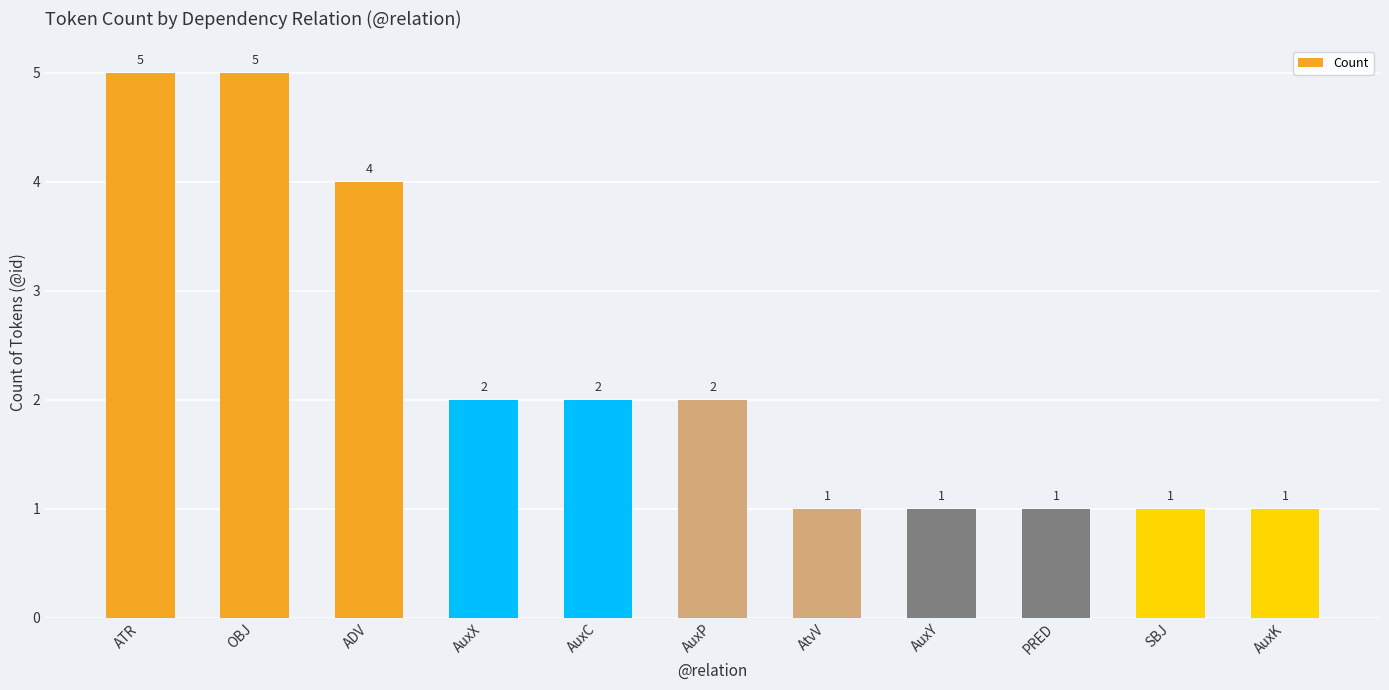

The chart shows a value of 4 at AuxC. True or false?

False